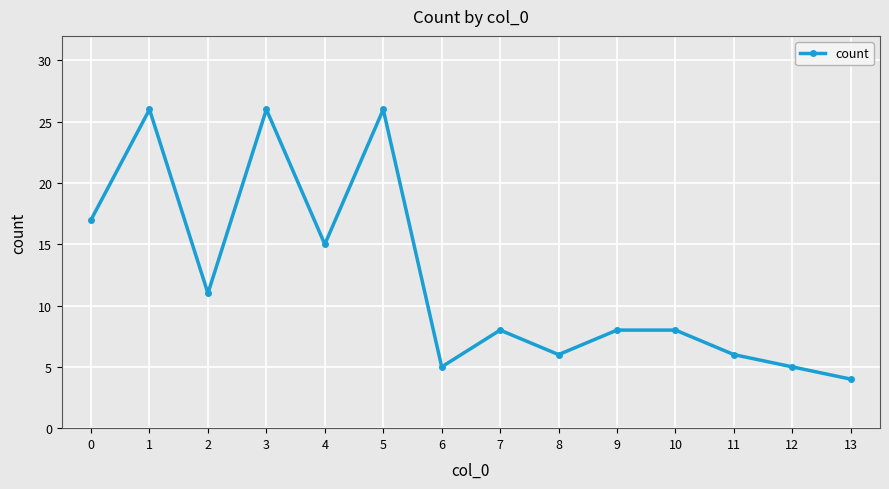

The value at 2 is 11. True or false?

True